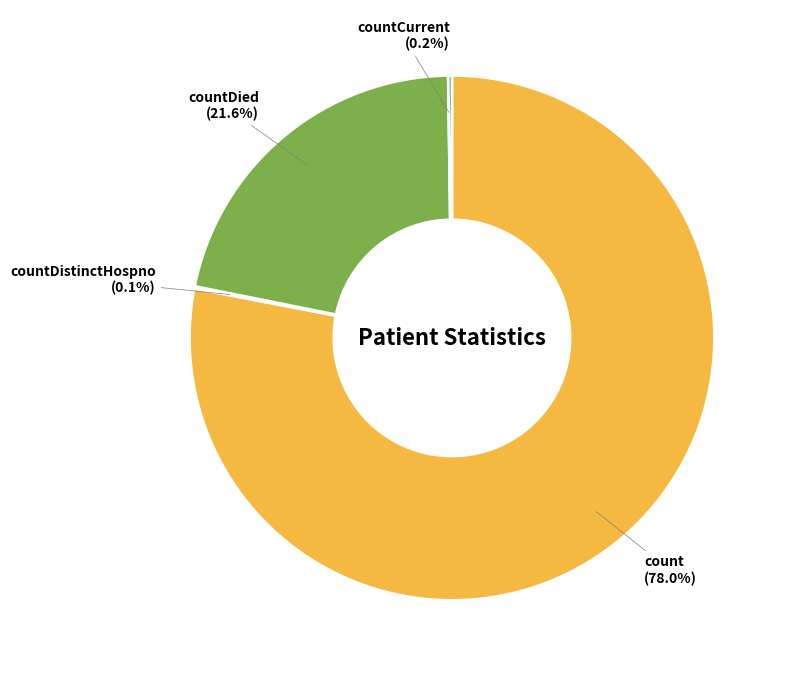

What percentage is the count slice, to the nearest percent?

78%